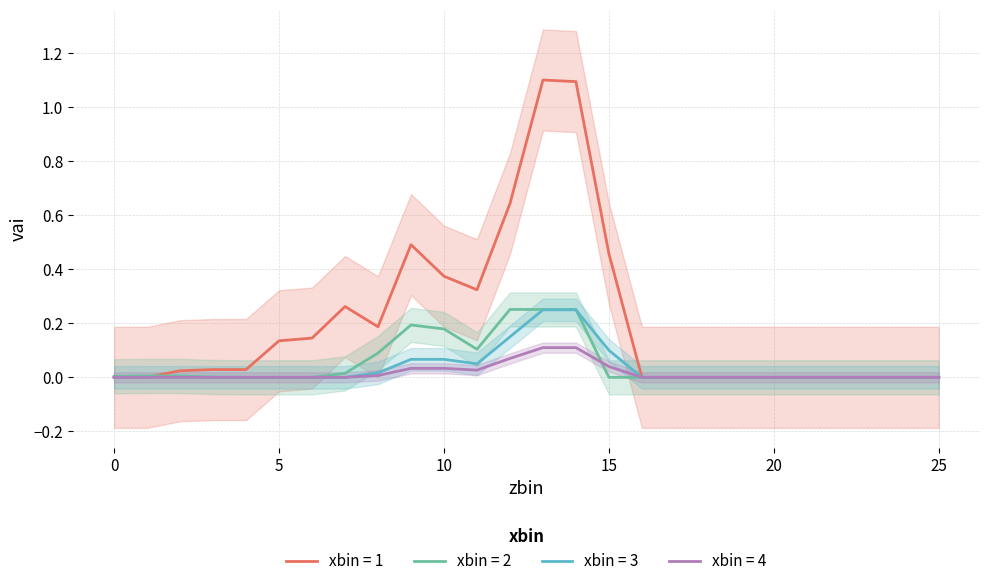

How many distinct data groups are displayed?

4